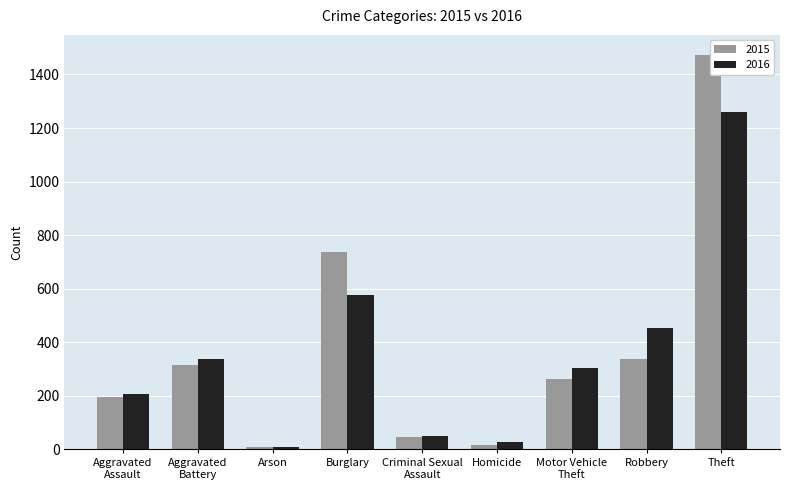

True or false: 2016 has a value of 576 at Burglary.

True